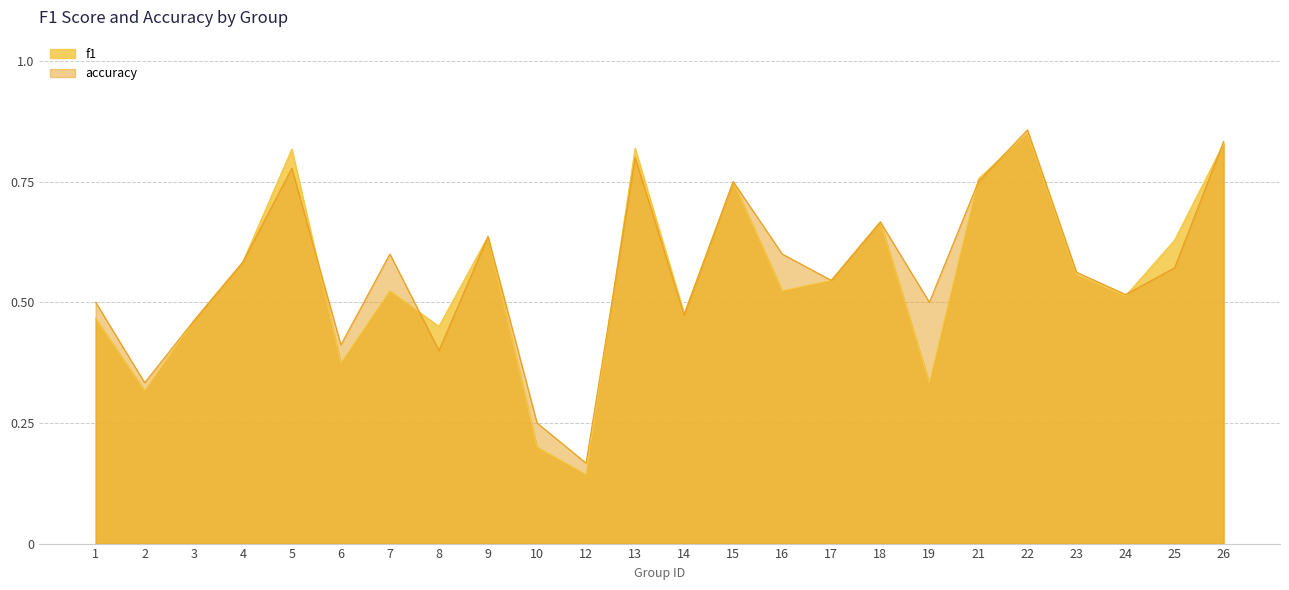

What is the average value of the accuracy series?

0.6